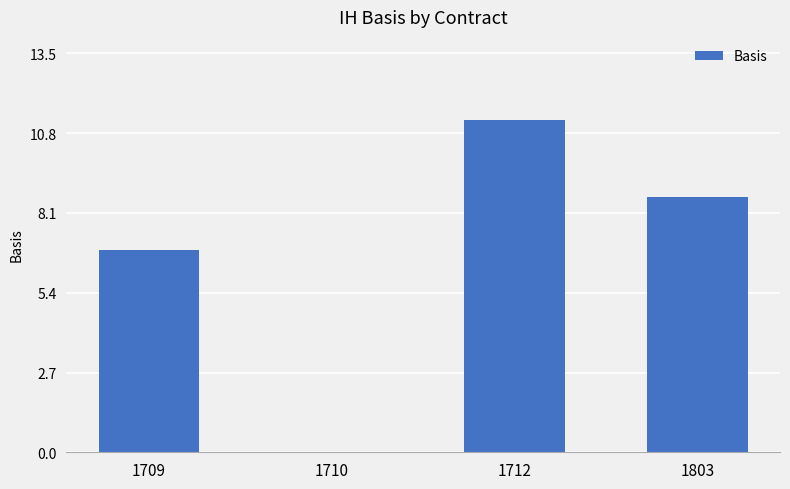

At which label does the data first exceed 8?

1712